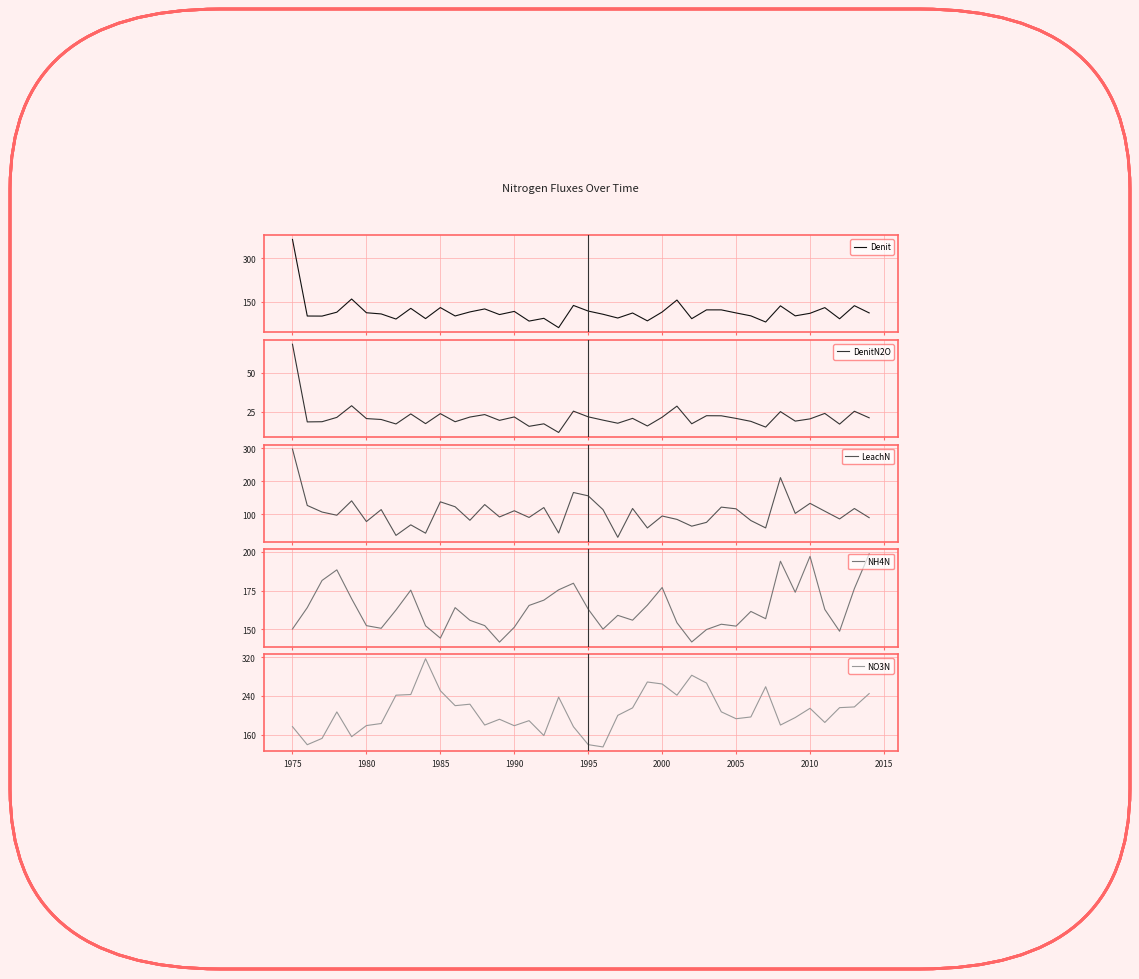

True or false: NH4N has more than 2 interior local peaks.

True